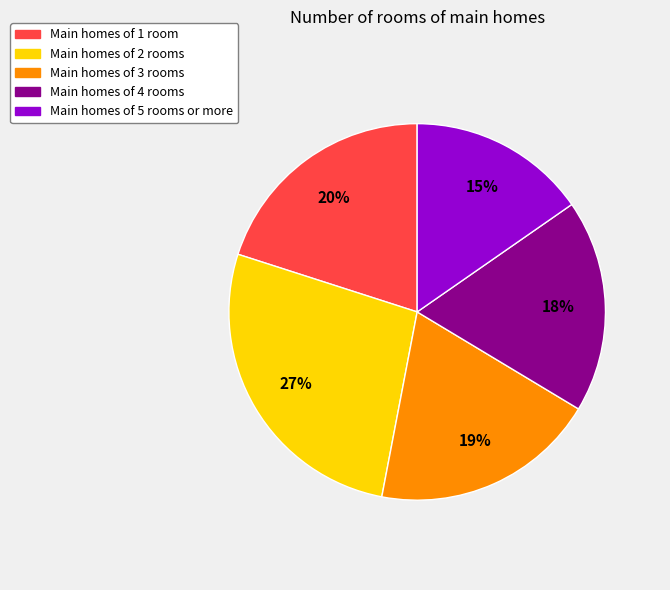

Between Main homes of 4 rooms and Main homes of 3 rooms, which is larger?

Main homes of 3 rooms